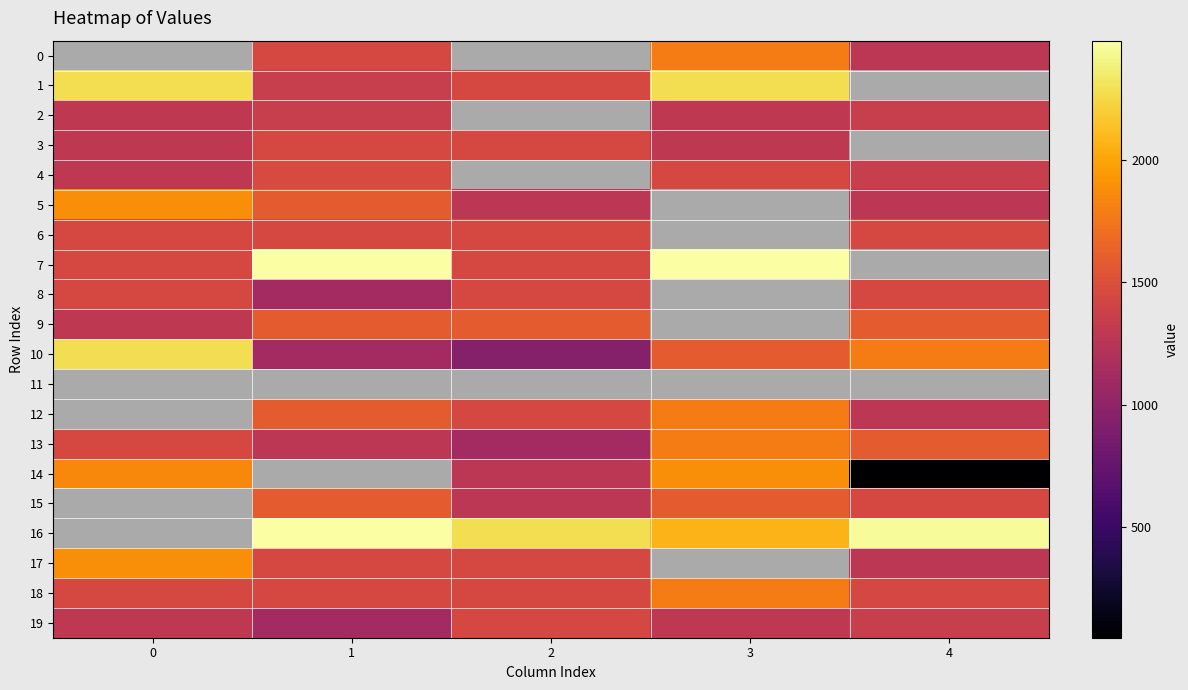

What is the difference between the highest and lowest values at 3?

2485.8